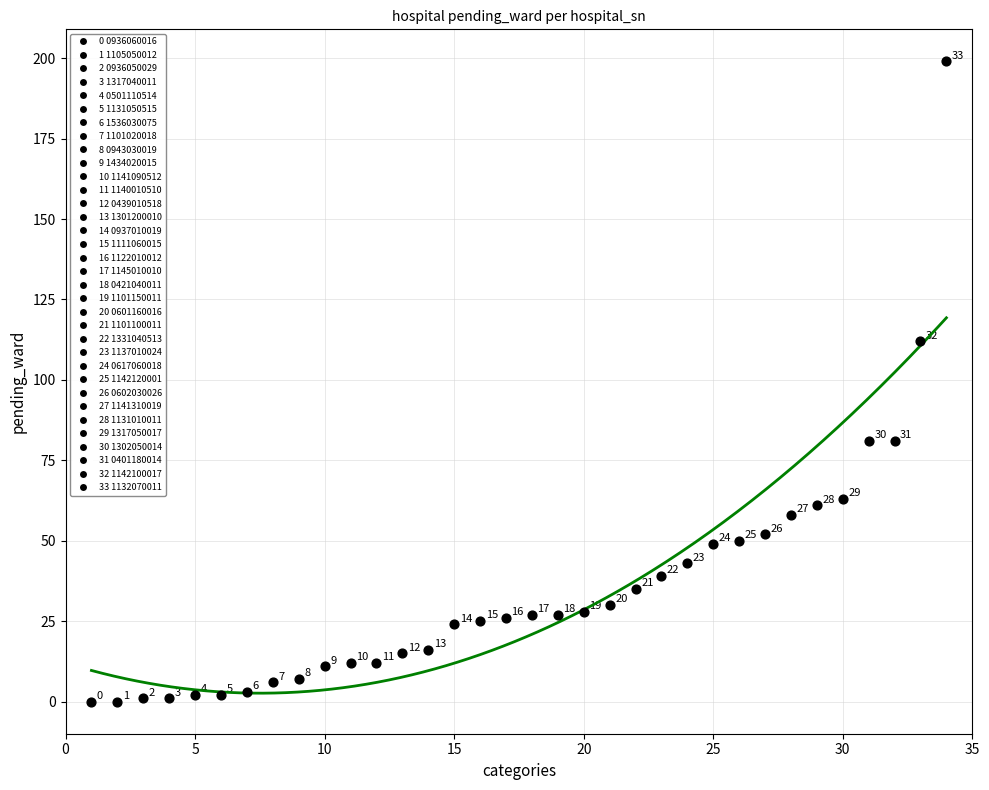

What is the range of X values (max minus min)?

33